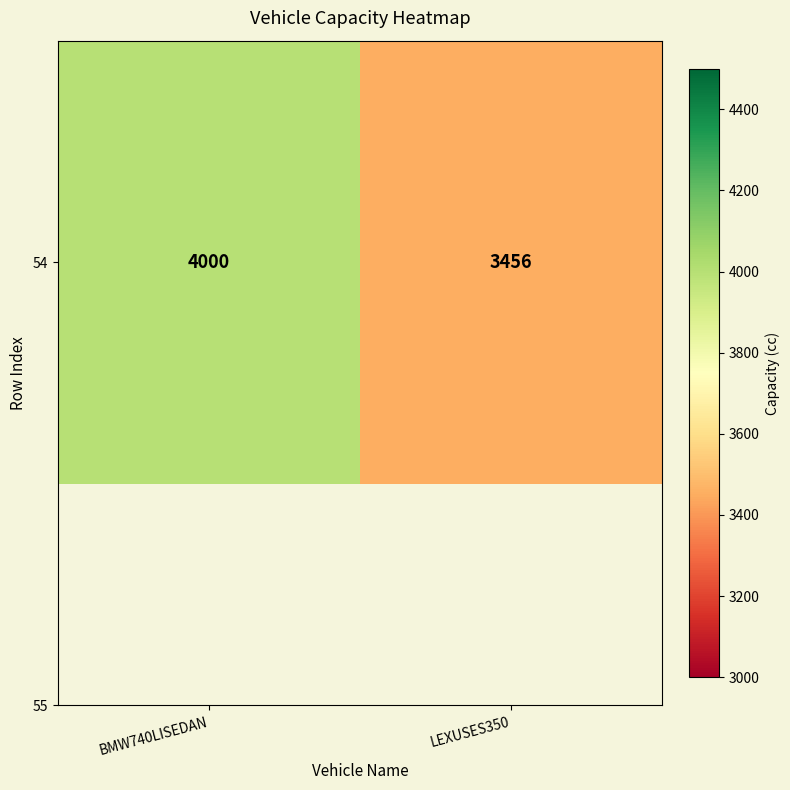

True or false: the data shows 4000 at BMW740LISEDAN.

True